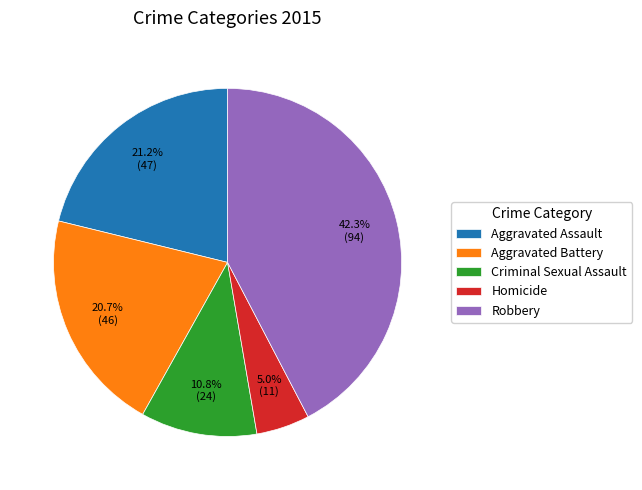

How much of the chart is everything except Criminal Sexual Assault?

89.2%